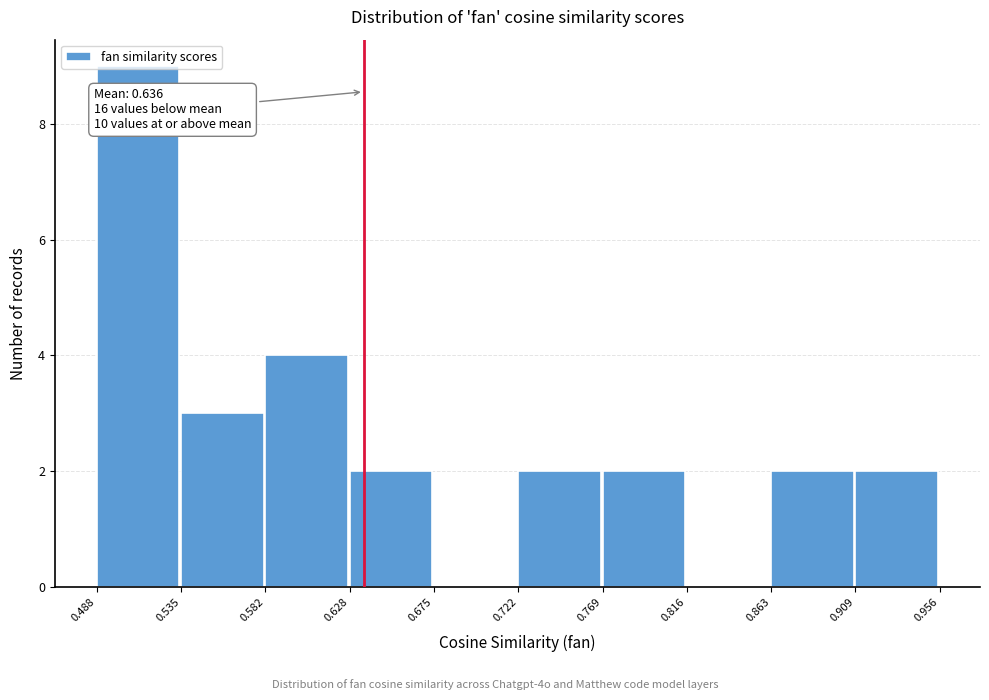

Over which range of the x-axis is the bar tallest?

0.488 to 0.535